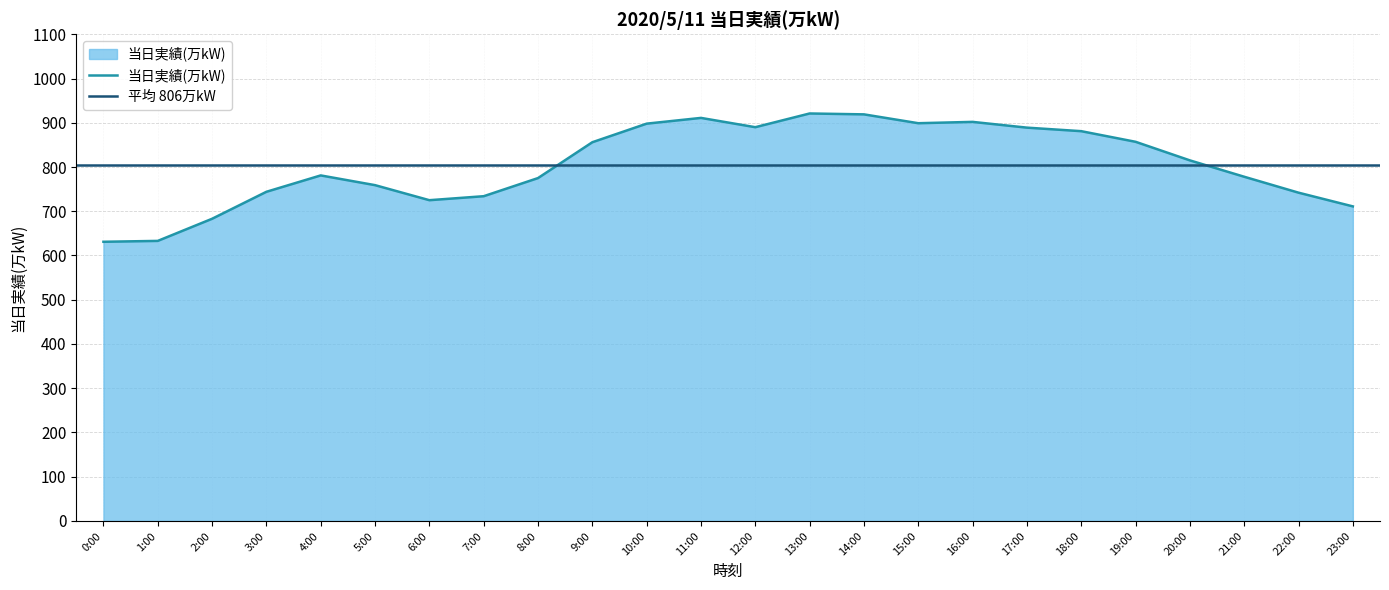

What is the label of the 2nd point from the left?

1:00